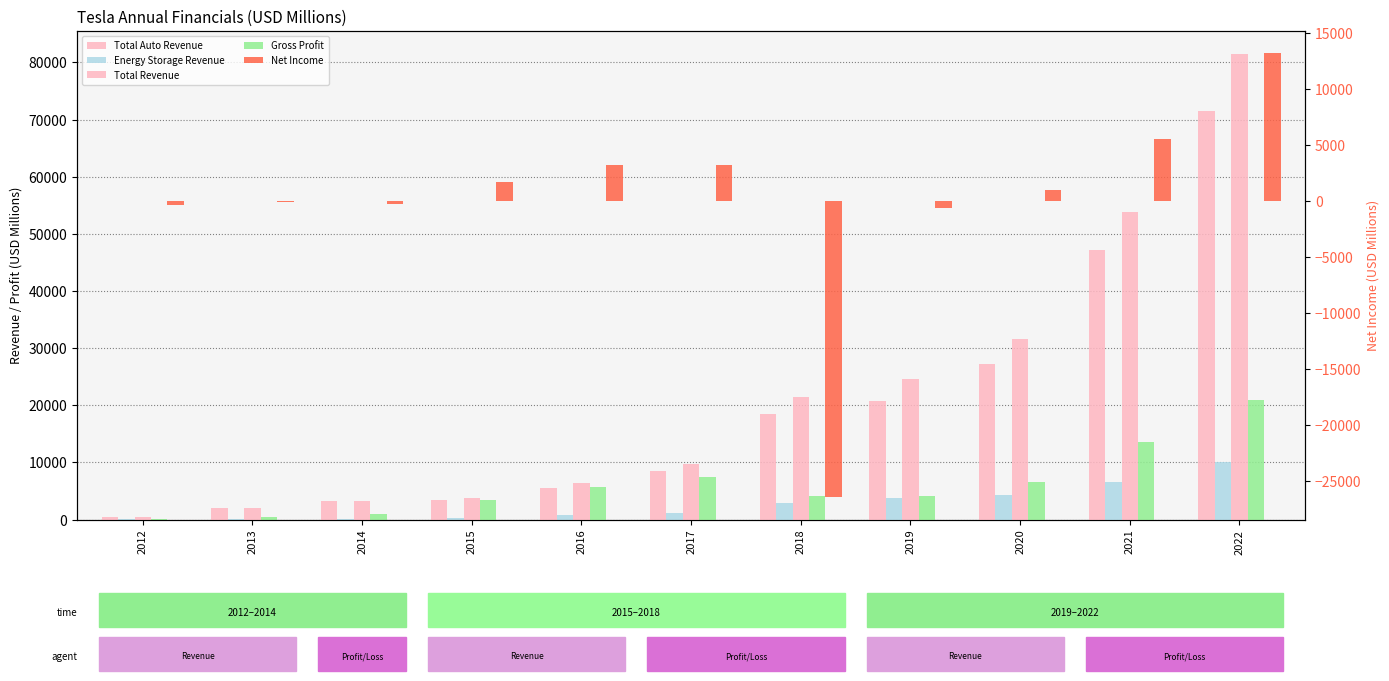

What is the lowest value of the Gross Profit series?

30.1